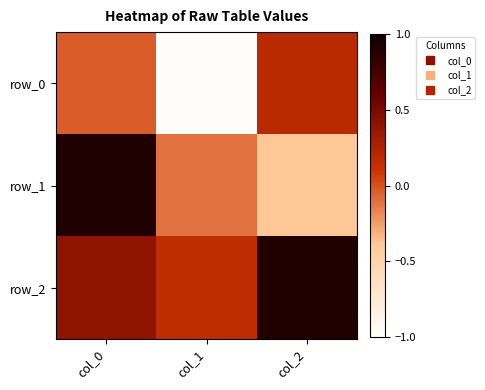

What is the total value across all series at col_1?

-0.9